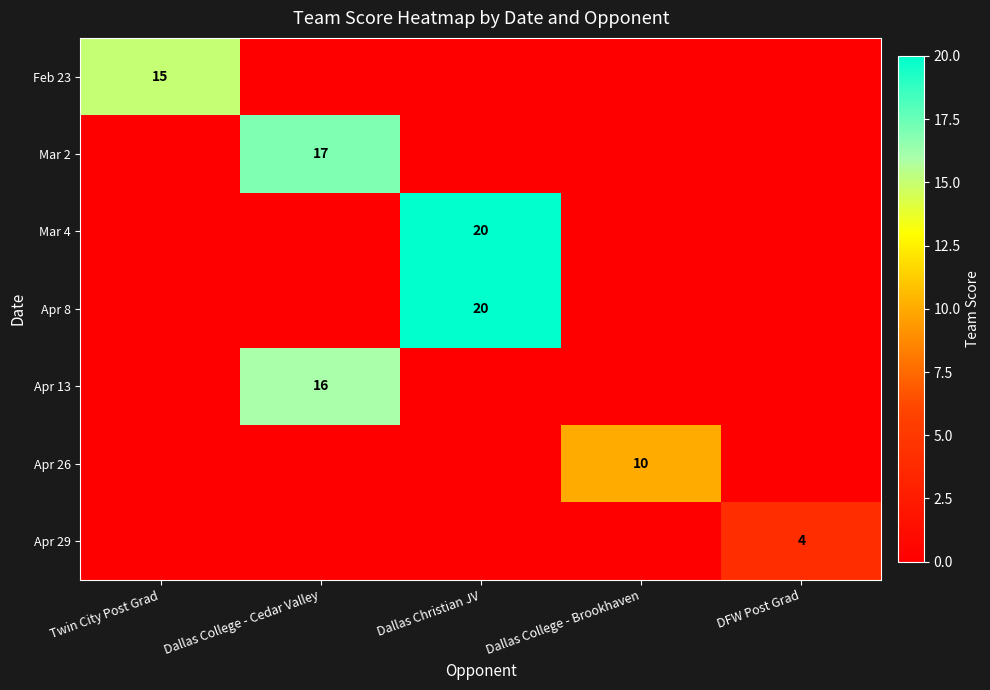

True or false: Apr 29 has a value of 4 at DFW Post Grad.

True